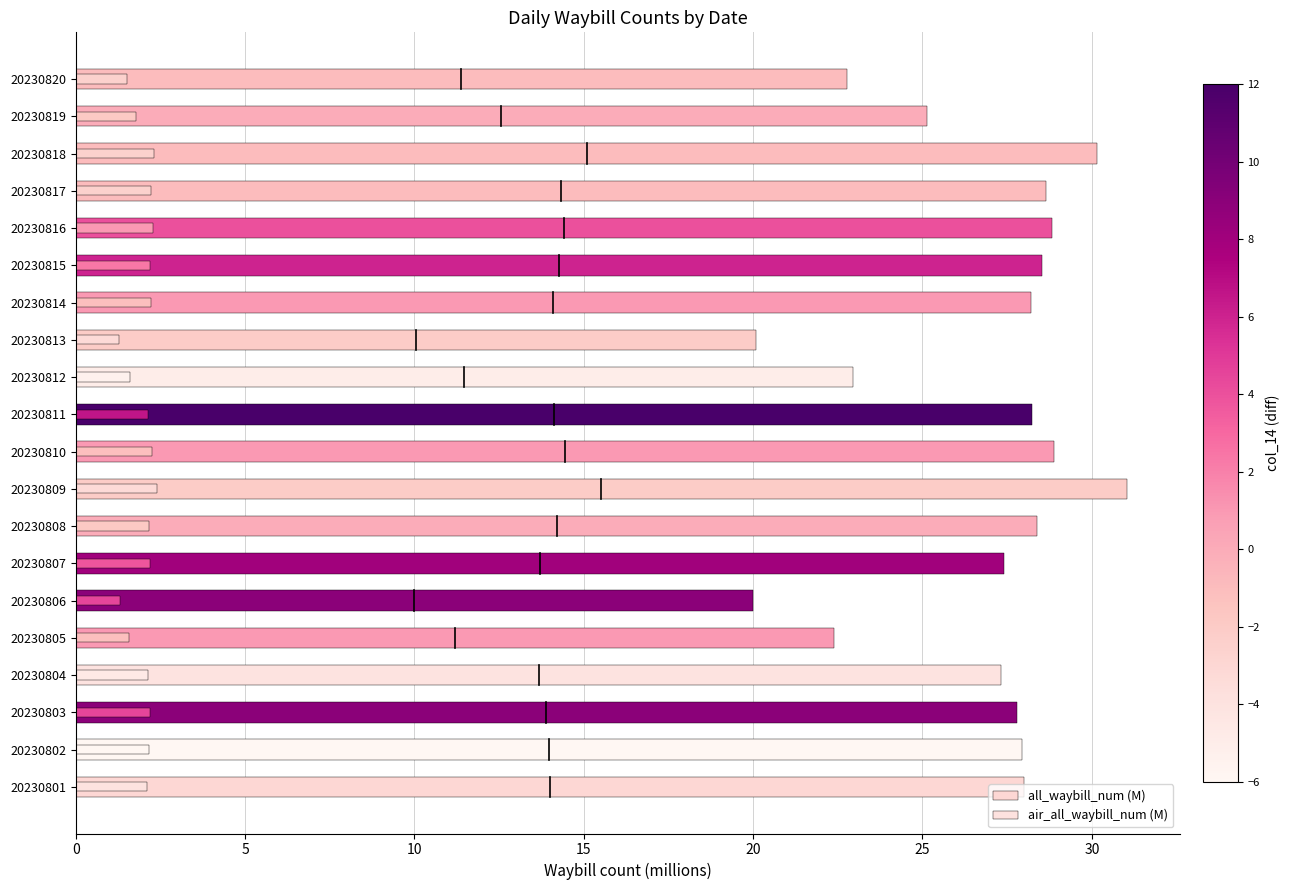

What is the difference between the maximum and minimum values in the all_waybill_num (M) series?

11.0